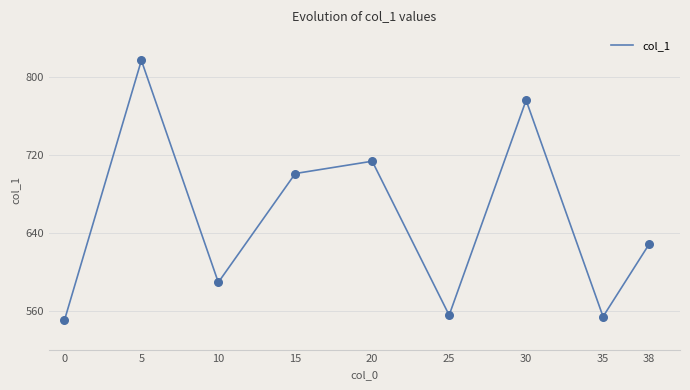

Which has a higher value, 30 or 0?

30